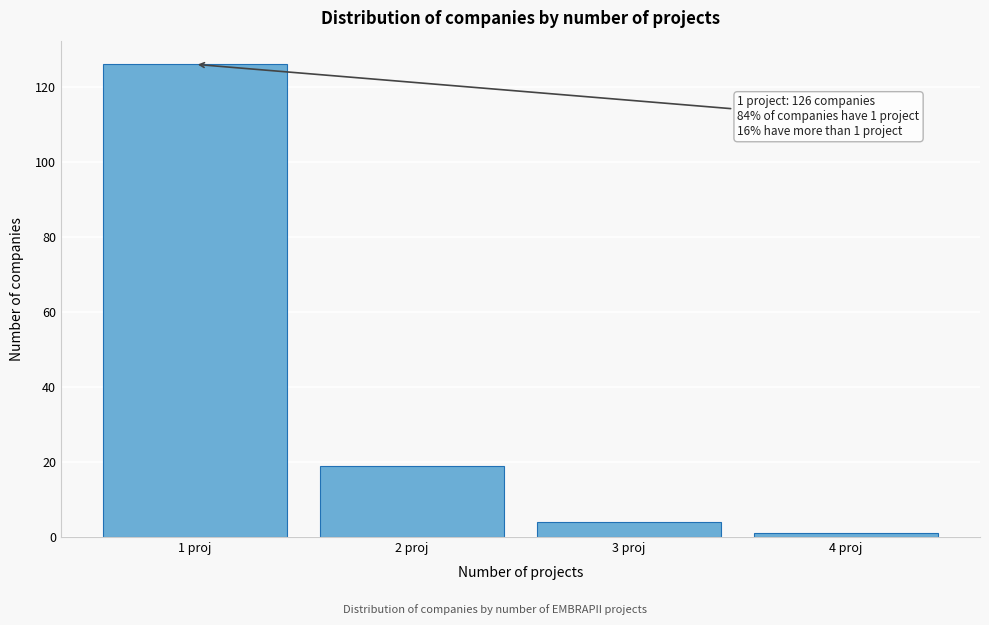

Reading right to left, what are all the values shown in this chart?

4 proj=1	3 proj=4	2 proj=19	1 proj=126